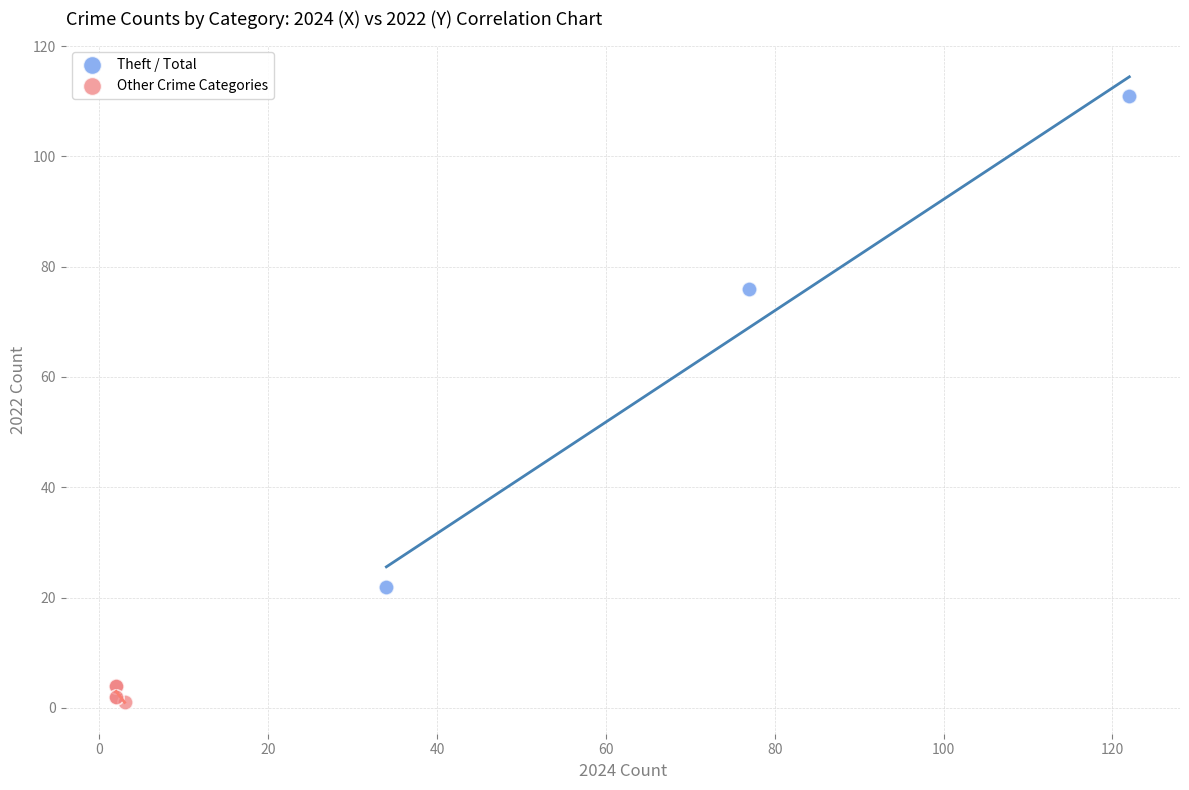

Which series contains the lowest Y value?

Other Crime Categories